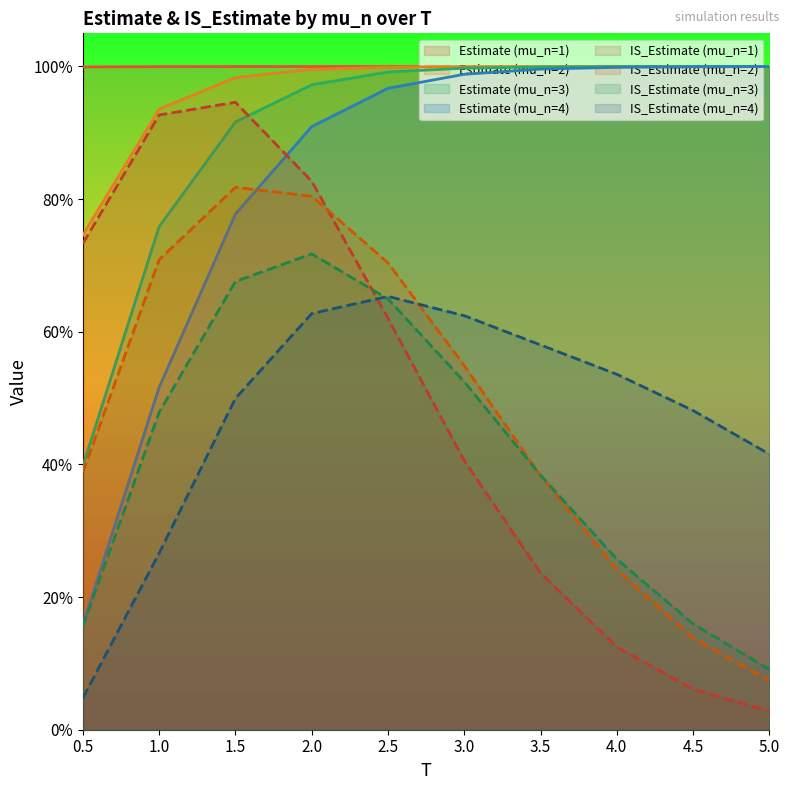

True or false: IS_Estimate and Estimate cross at least once.

False